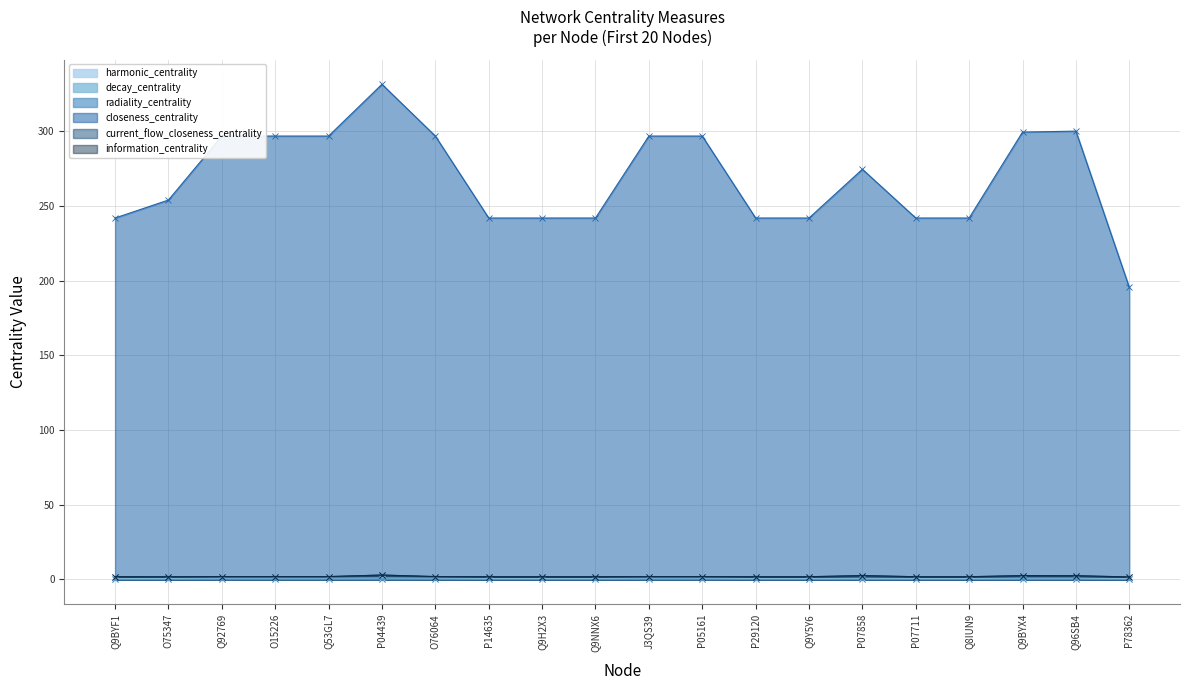

List the labels in order of information_centrality value, largest first.

P04439, P07858, Q9BYX4, Q96SB4, Q92769, O15226, Q53GL7, O76064, J3QS39, P05161, P14635, Q9H2X3, Q9NNX6, P29120, Q9Y5Y6, P07711, Q9BYF1, Q8IUN9, O75347, P78362